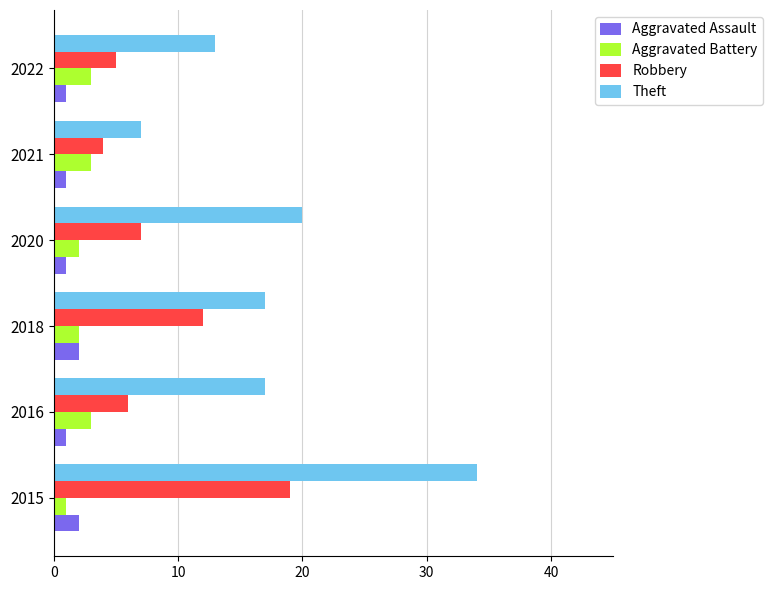

Which series has the largest total across all categories?

Theft